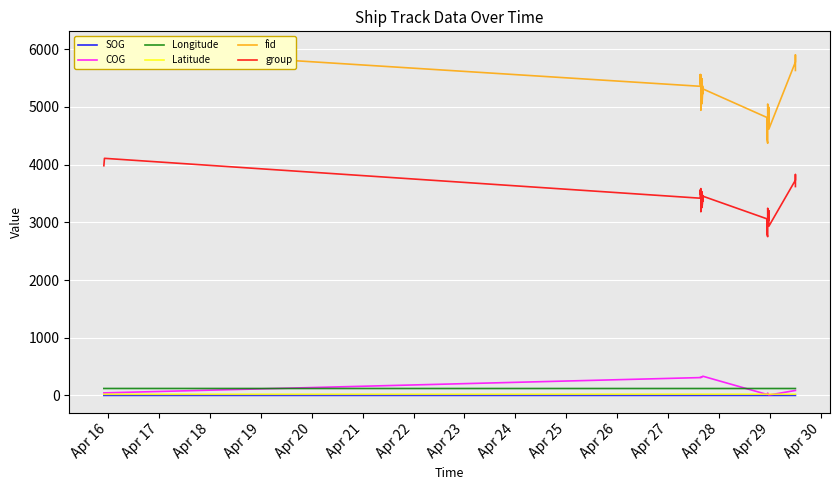

Which series has the largest total across all categories?

fid